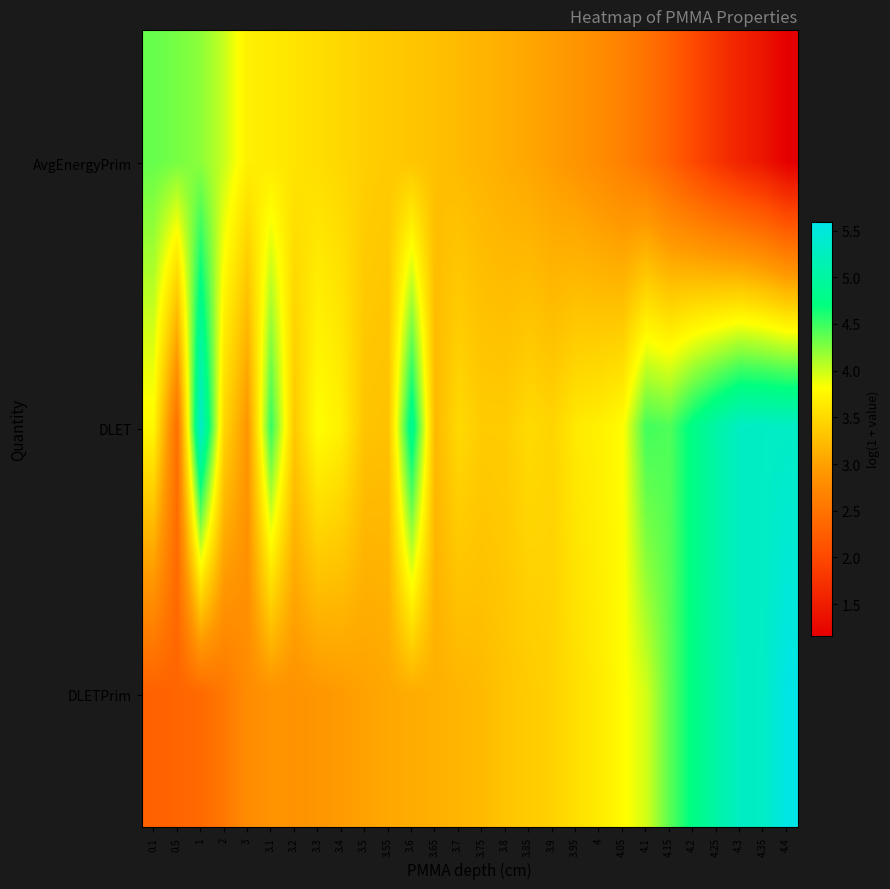

Reading right to left, extract all data points from this chart.

AvgEnergyPrim: 4.4=1.2	4.35=1.4	4.3=1.6	4.25=1.8	4.2=2.0	4.15=2.3	4.1=2.5	4.05=2.7	4=2.8	3.95=2.9	3.9=3.0	3.85=3.1	3.8=3.1	3.75=3.2	3.7=3.2	3.65=3.3	3.6=3.3	3.55=3.4	3.5=3.4	3.4=3.5	3.3=3.5	3.2=3.6	3.1=3.6	3=3.7	2=4.0	1=4.2	0.5=4.3	0.1=4.4
DLET: 4.4=5.3	4.35=5.3	4.3=5.3	4.25=5.1	4.2=4.8	4.15=4.4	4.1=4.5	4.05=3.8	4=3.7	3.95=3.6	3.9=3.5	3.85=3.5	3.8=3.4	3.75=3.4	3.7=3.5	3.65=3.2	3.6=4.9	3.55=3.3	3.5=3.3	3.4=3.7	3.3=3.8	3.2=3.4	3.1=4.5	3=2.9	2=3.5	1=5.3	0.5=2.4	0.1=3.8
DLETPrim: 4.4=5.6	4.35=5.3	4.3=5.3	4.25=5.0	4.2=4.8	4.15=4.4	4.1=4.0	4.05=3.8	4=3.7	3.95=3.6	3.9=3.4	3.85=3.4	3.8=3.3	3.75=3.2	3.7=3.2	3.65=3.1	3.6=3.1	3.55=3.1	3.5=3.0	3.4=3.0	3.3=2.9	3.2=2.9	3.1=2.9	3=2.8	2=2.6	1=2.4	0.5=2.3	0.1=2.3